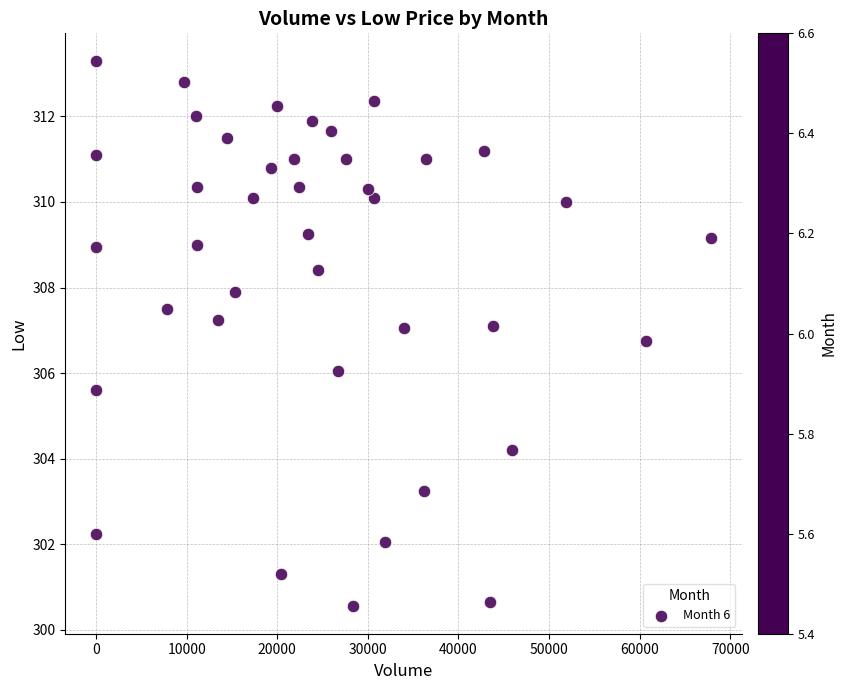

What is the range of X values (max minus min)?

67855.0